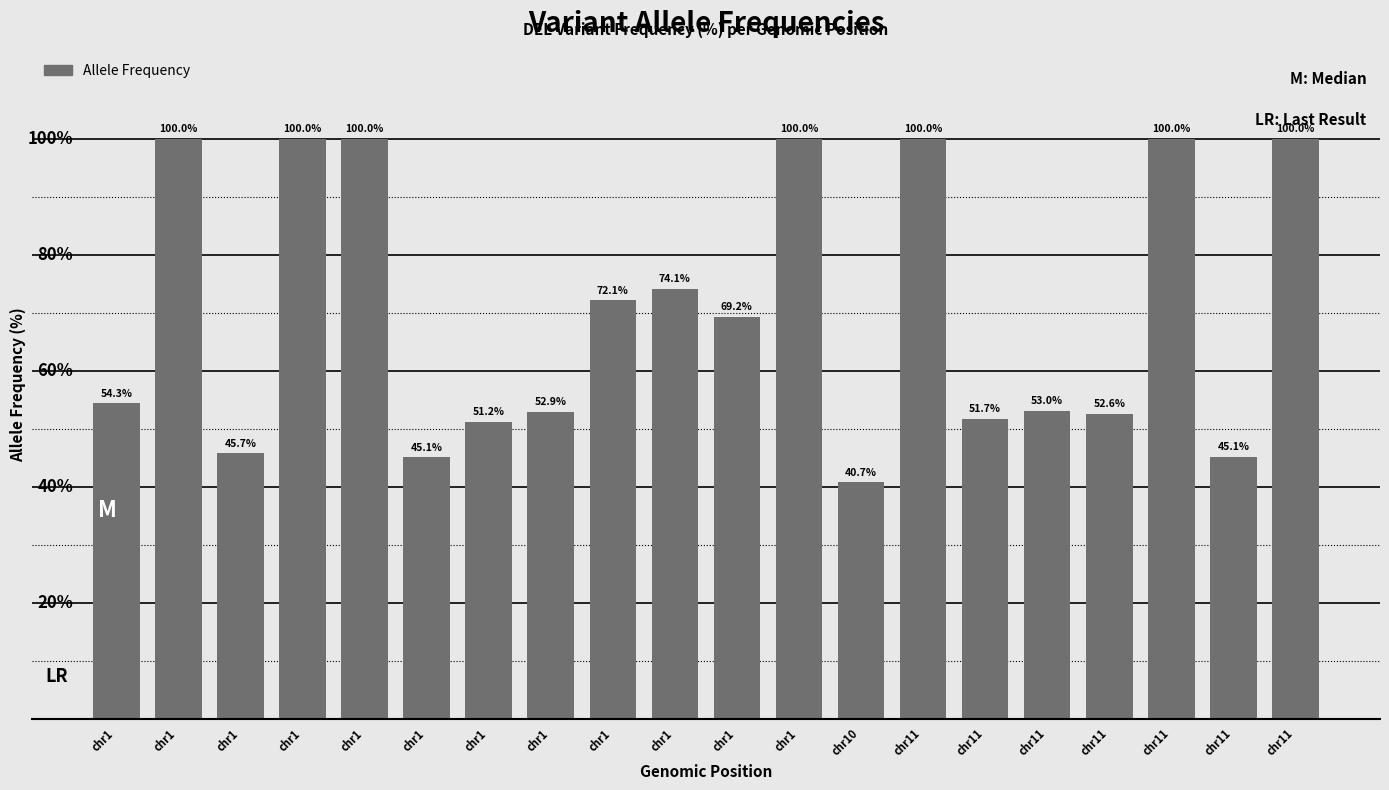

Reading right to left, extract all data points from this chart.

chr11=100.0	chr11=45.1	chr11=100.0	chr11=52.6	chr11=53.0	chr11=51.7	chr11=100.0	chr10=40.7	chr1=100.0	chr1=69.2	chr1=74.1	chr1=72.1	chr1=52.9	chr1=51.2	chr1=45.1	chr1=100.0	chr1=100.0	chr1=45.7	chr1=100.0	chr1=54.3